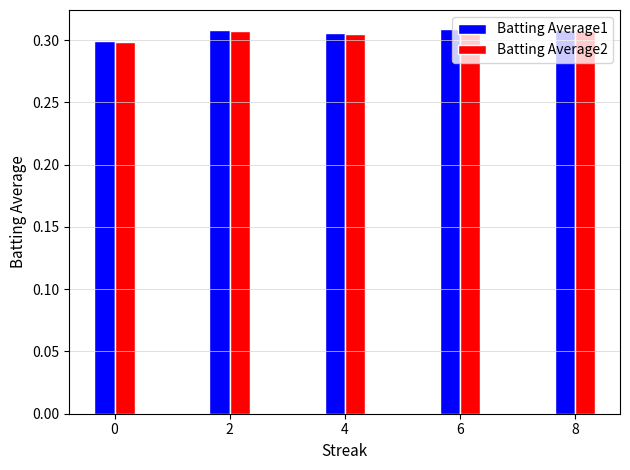

What is the sum of the Batting Average2 values at 6 and 4?

0.6